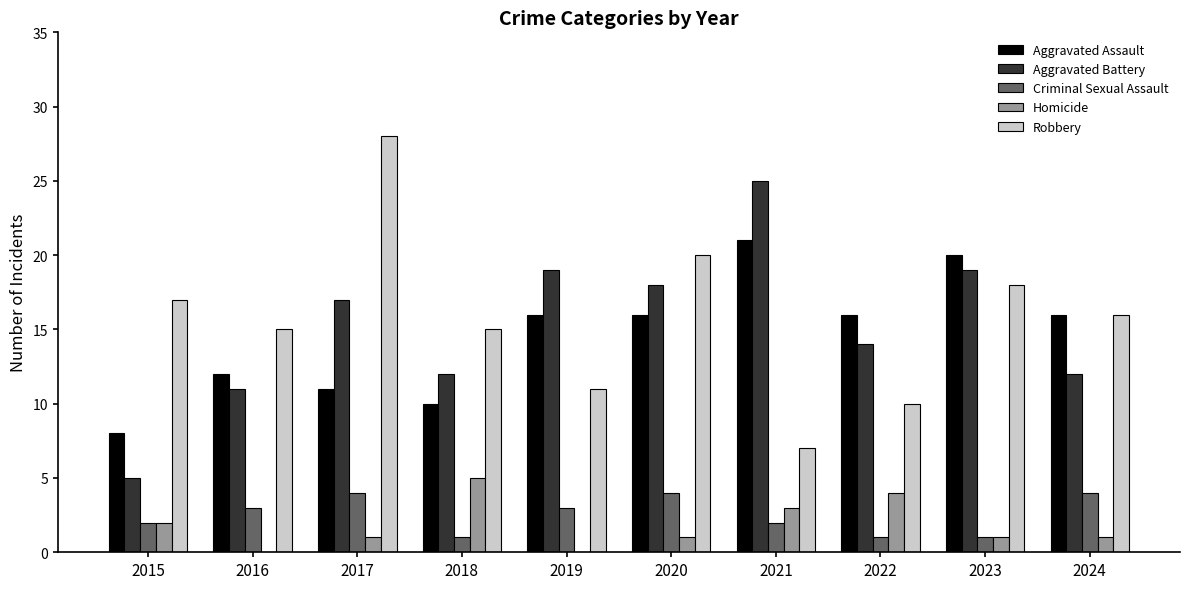

What is the maximum value shown in the chart?

28